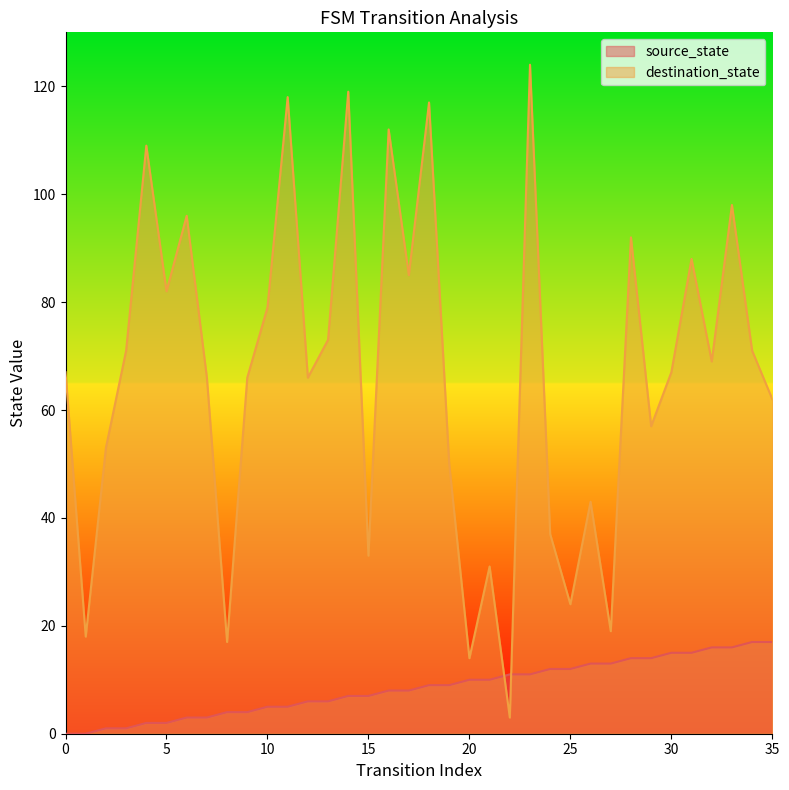

At 7, list the series in order from largest to smallest.

destination_state, source_state